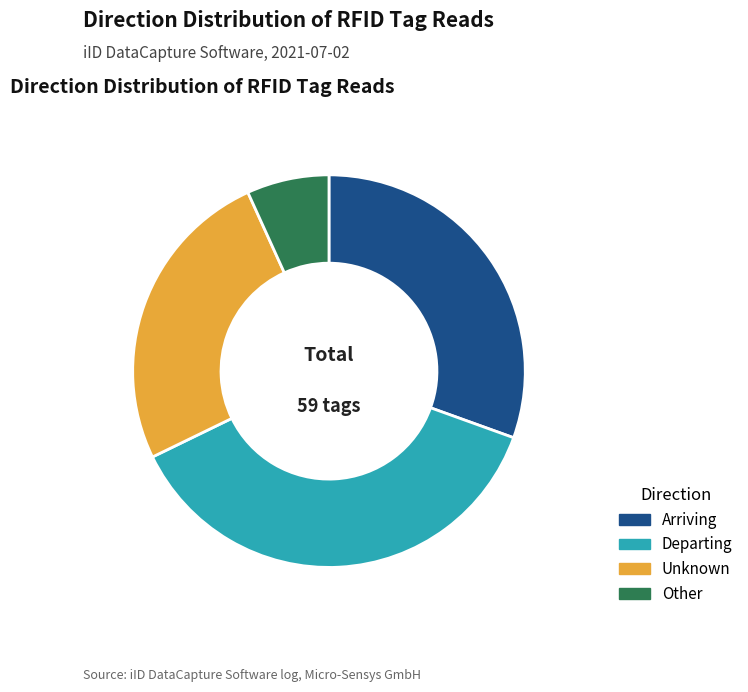

What is the ratio of the value at Unknown to the value at Departing?

0.7